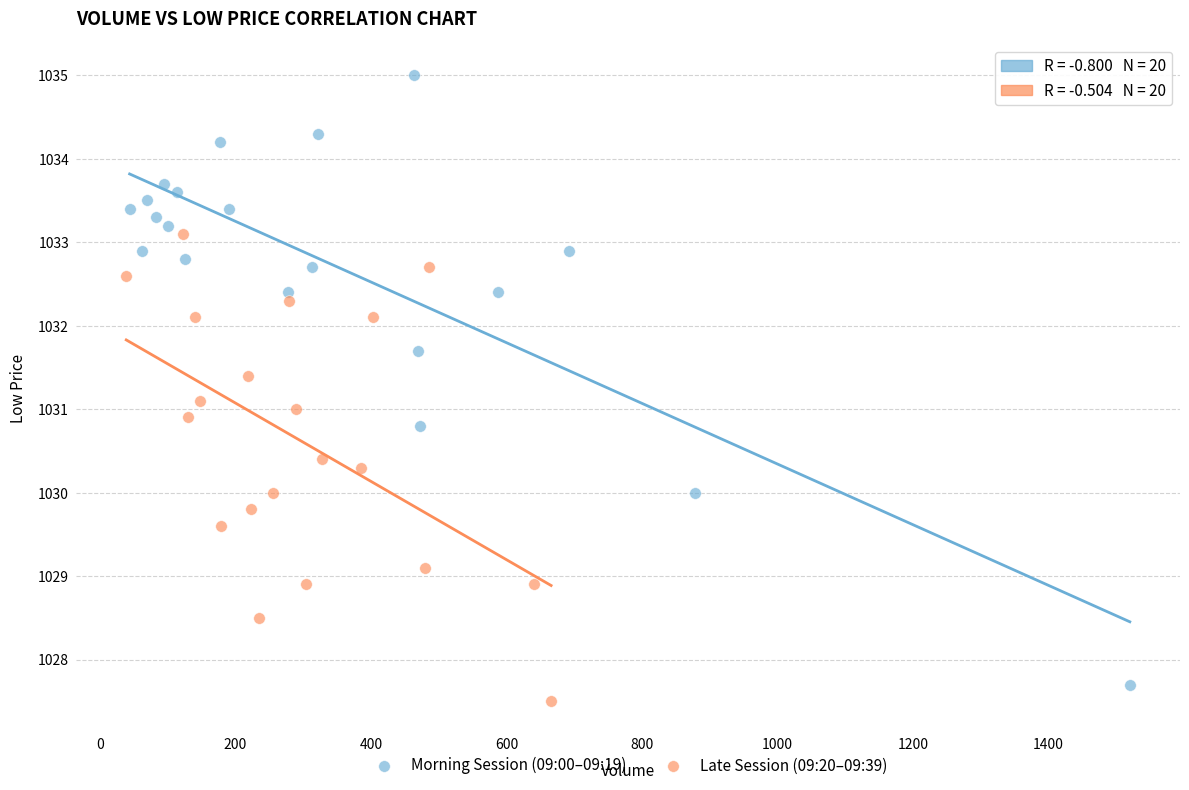

Which series has the widest spread of Y values?

Morning Session (09:00–09:19)